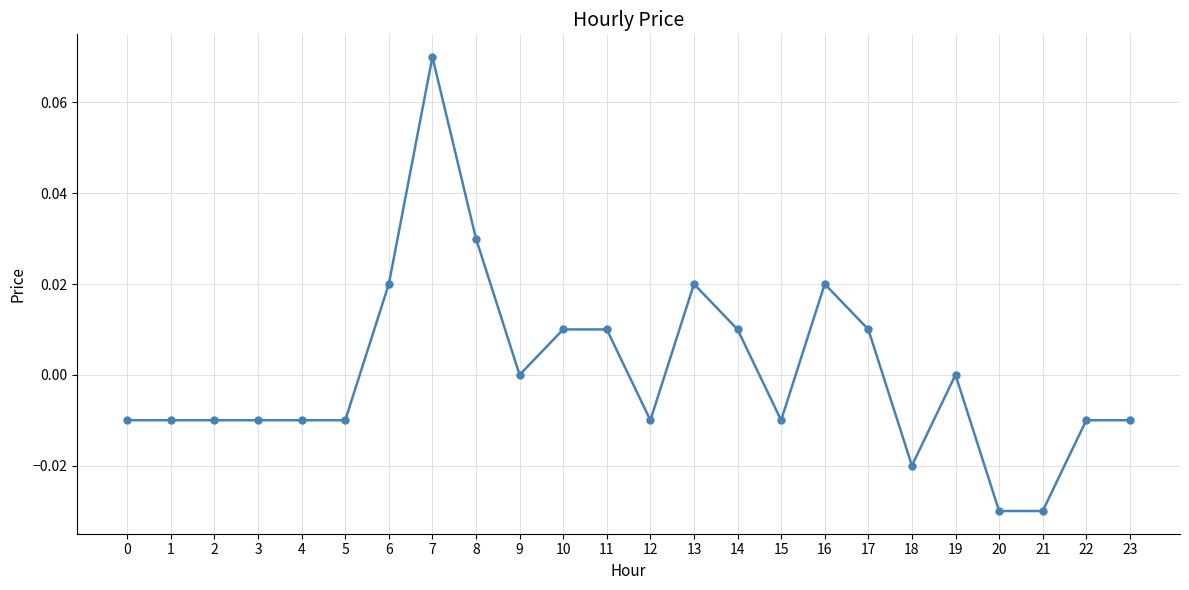

Which label corresponds to the largest value in the chart?

7